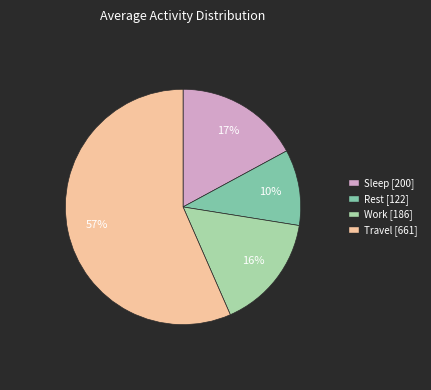

To the nearest percent, what portion does Travel represent?

57%